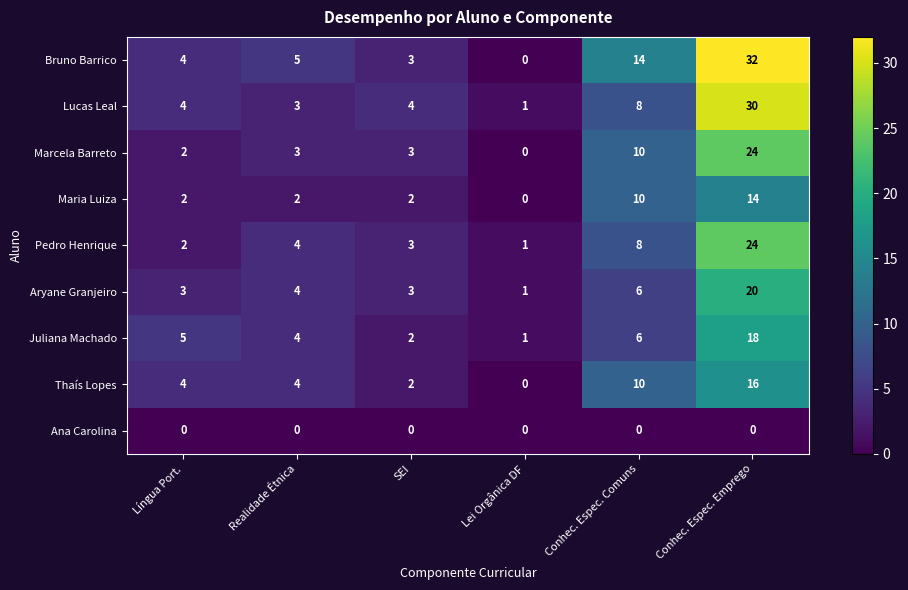

Which category has the highest value across all series?

Conhec. Espec. Emprego